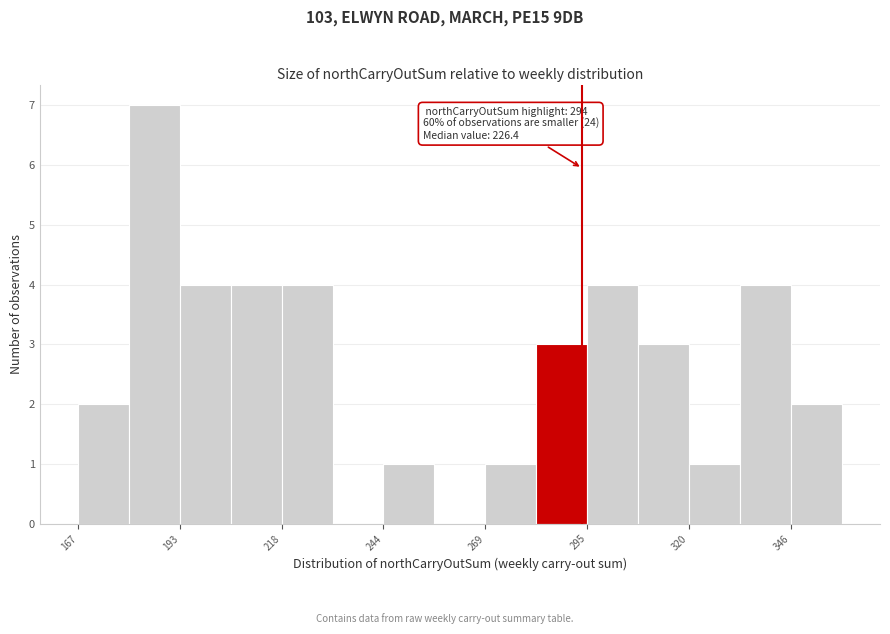

Around what value on the x-axis is the tallest bar? Give the approximate position of its centre, as read against the axis.

185